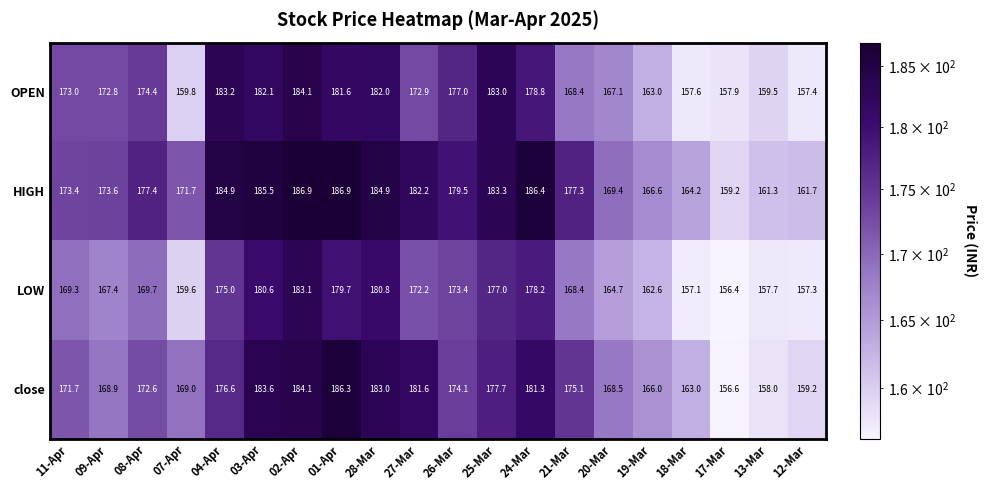

What is the sum of all HIGH values?

3516.3